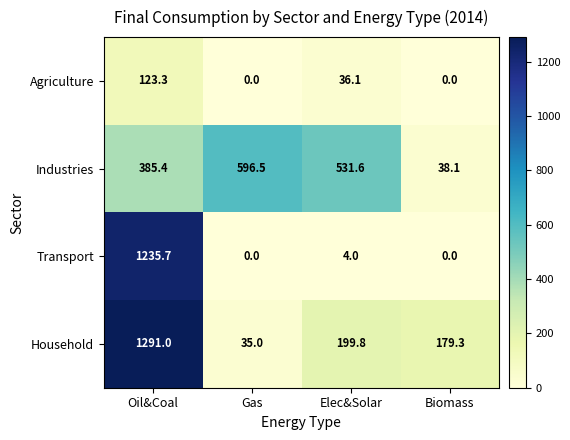

The value of Household at Elec&Solar is 199.8. True or false?

True